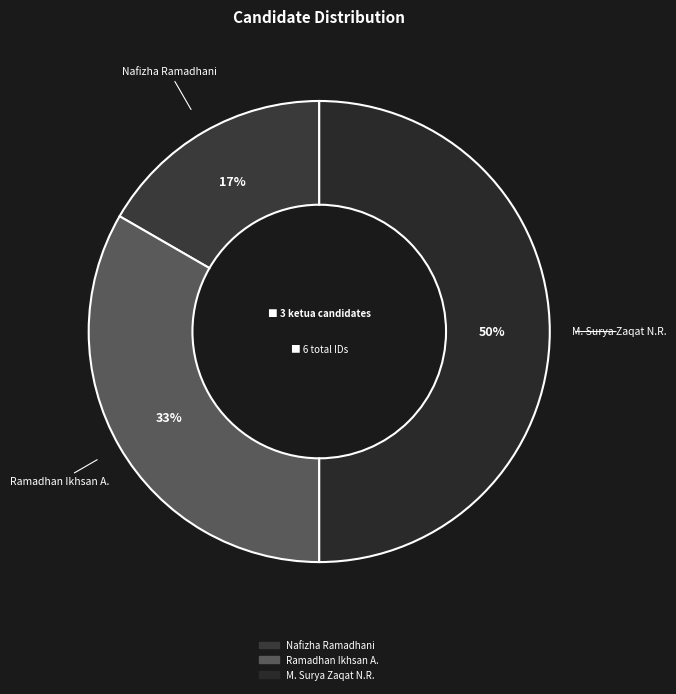

Is the sum of Ramadhan Ikhsan A. and M. Surya Zaqat N.R. greater than half?

Yes